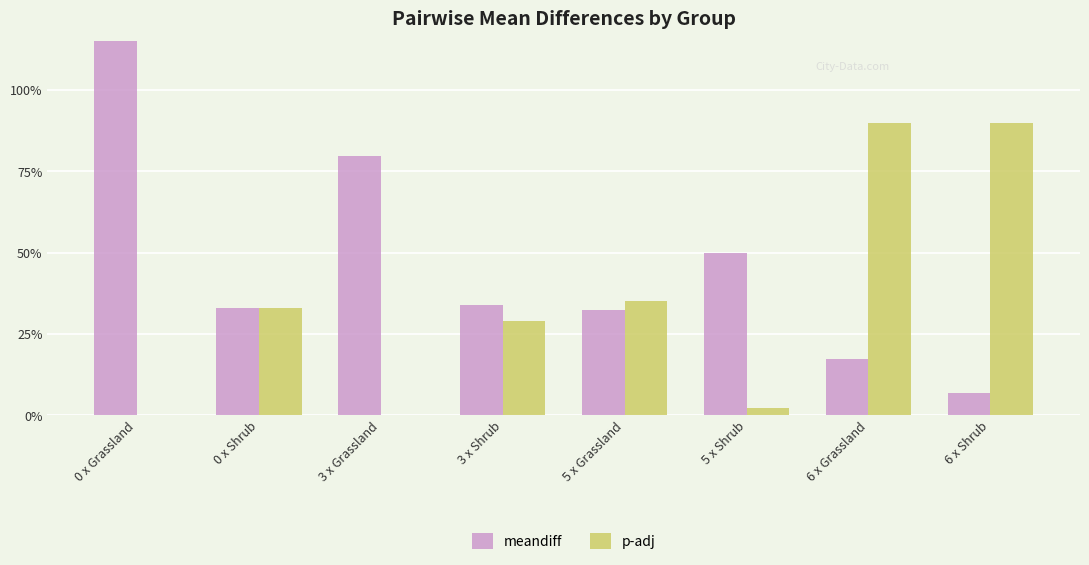

Which series has the widest spread of values?

meandiff